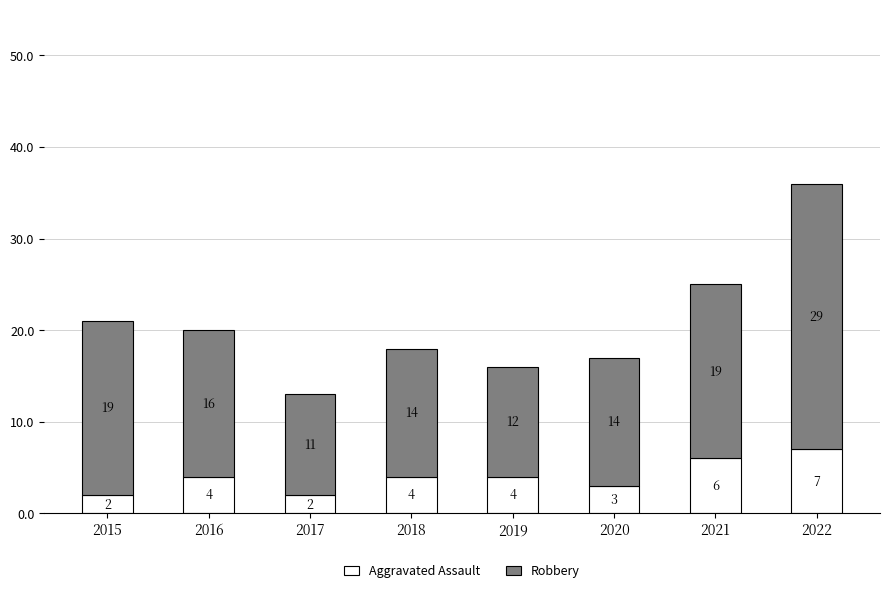

The value of Aggravated Assault at 2018 is 2. True or false?

False